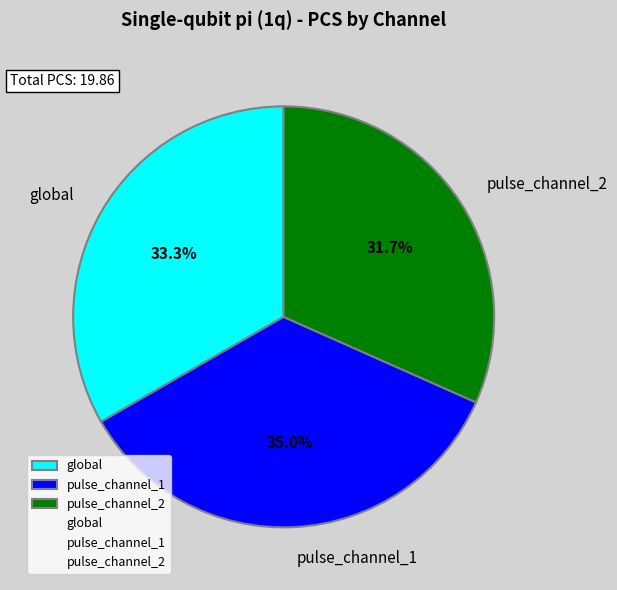

To the nearest percent, what is the difference between the largest and smallest slice percentages?

3%